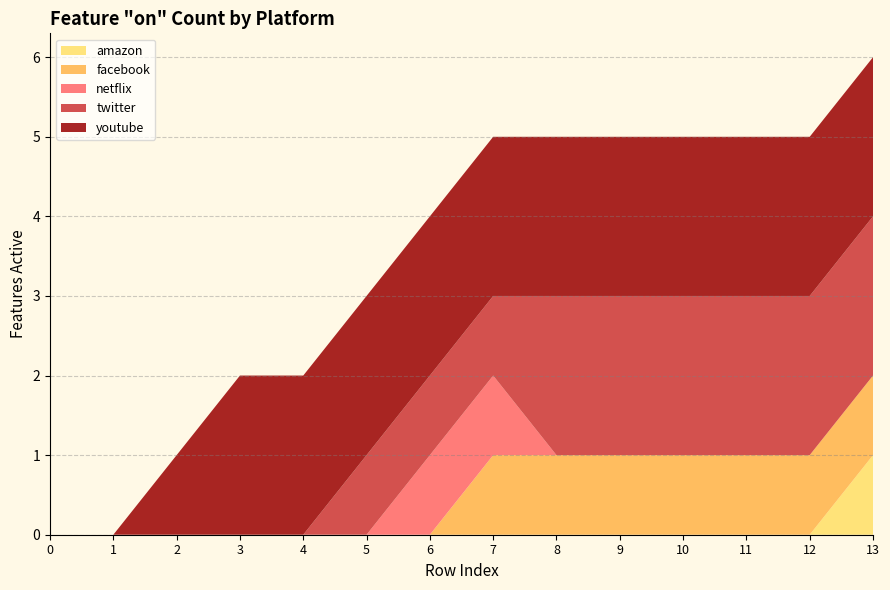

At which category is the sum across all series the highest?

13